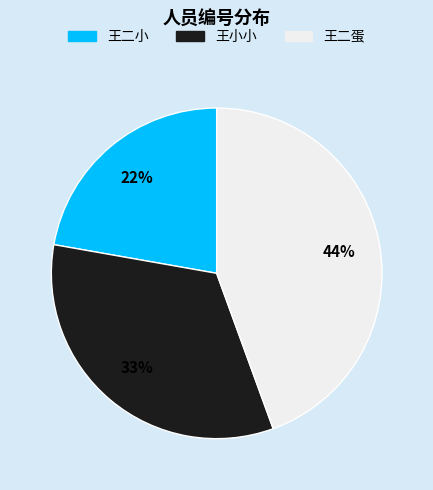

Do 王二蛋 and 王小小 together represent more than half of the pie?

Yes